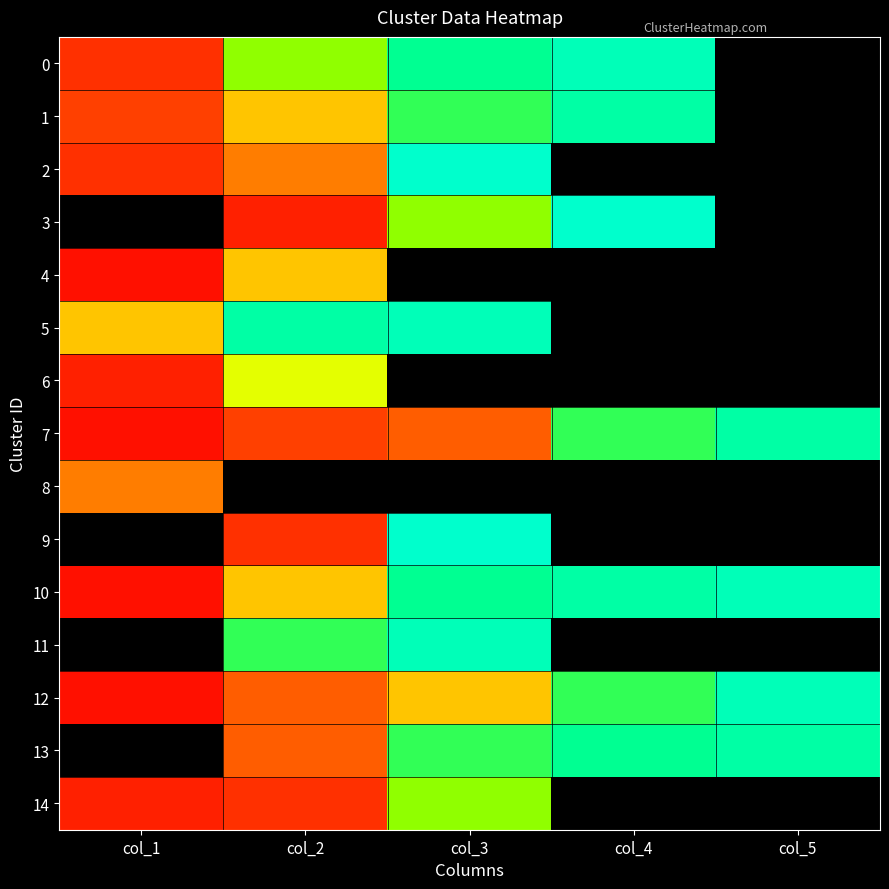

Which series has the largest range (max minus min)?

10